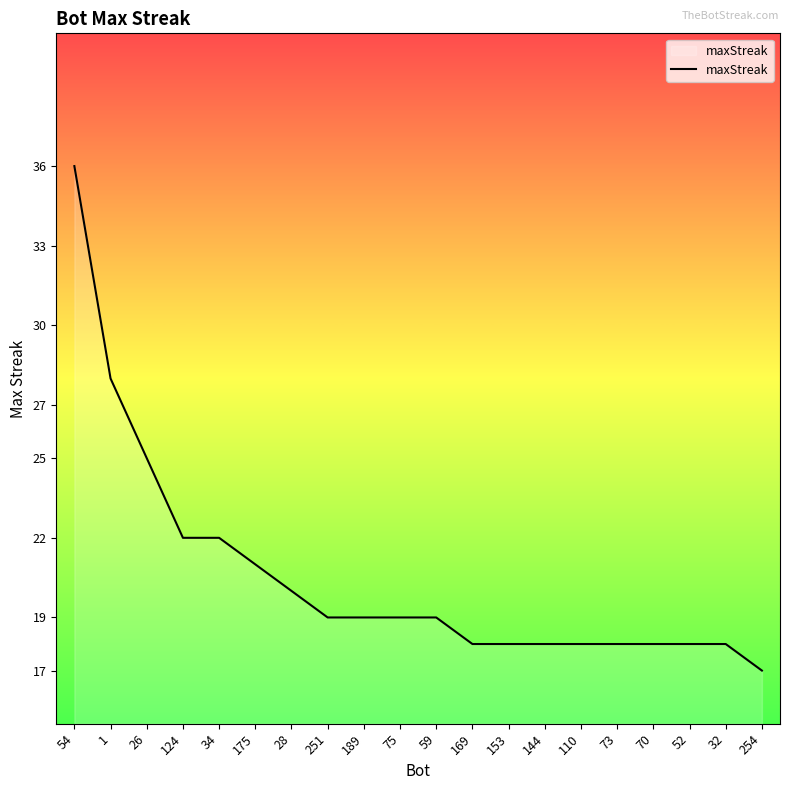

What is the difference between the maximum and minimum values?

19